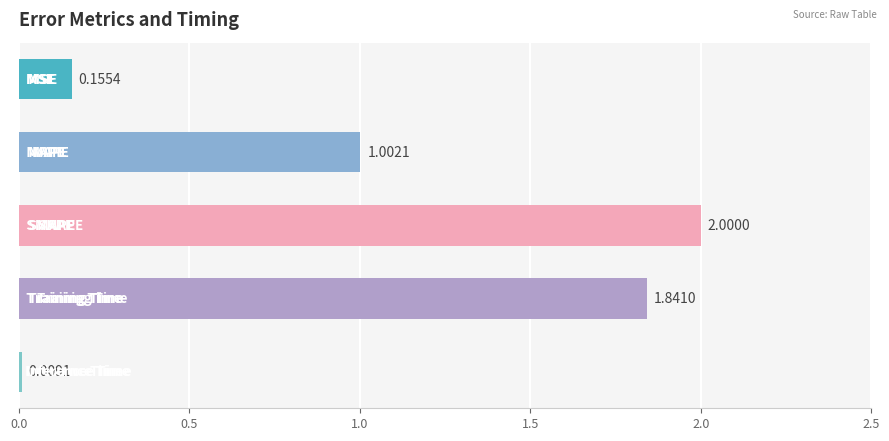

What is the difference between the maximum and minimum values?

2.0